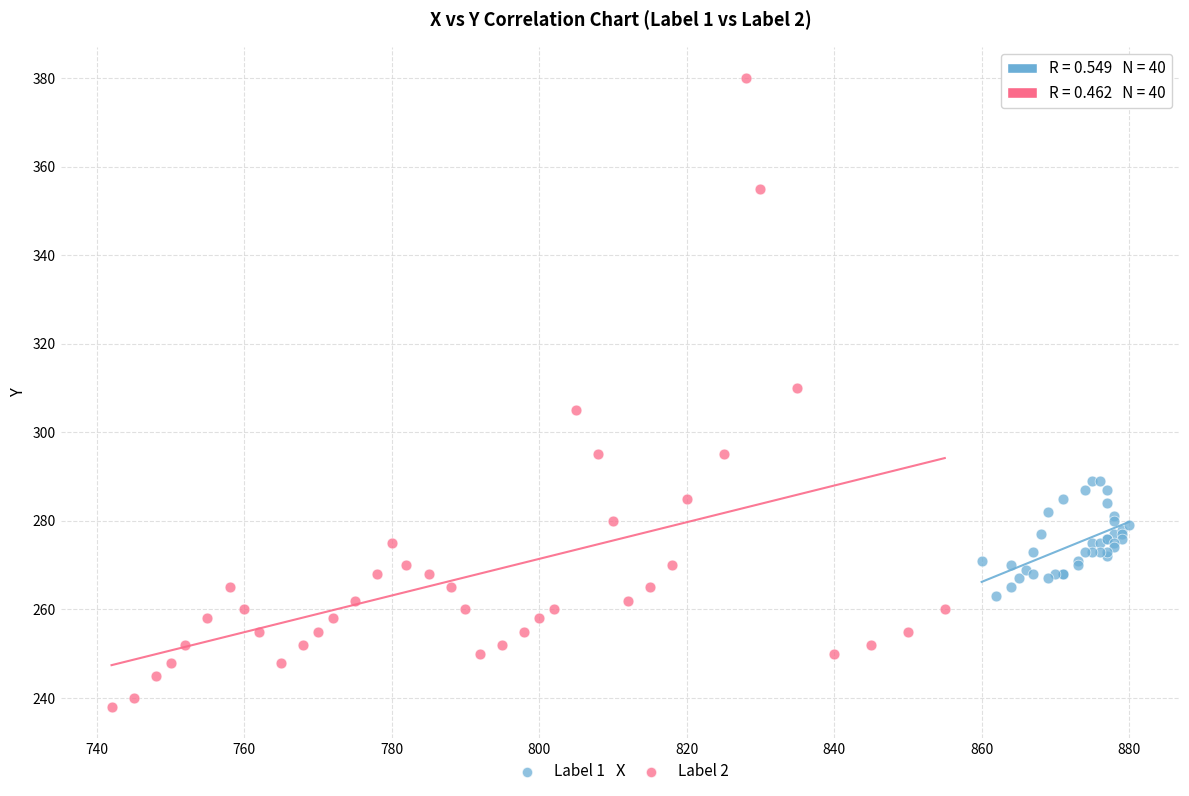

Which series reaches the minimum Y coordinate?

Label 2